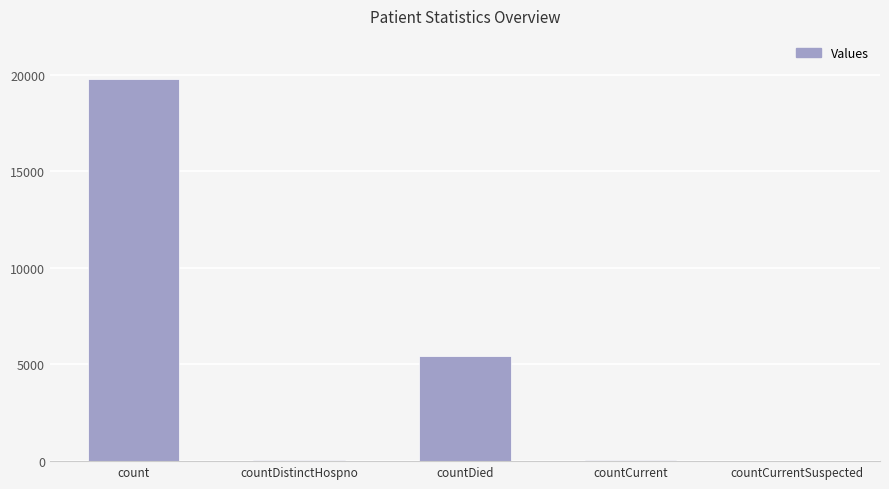

Are the bars grouped side by side (vs. stacked)?

No